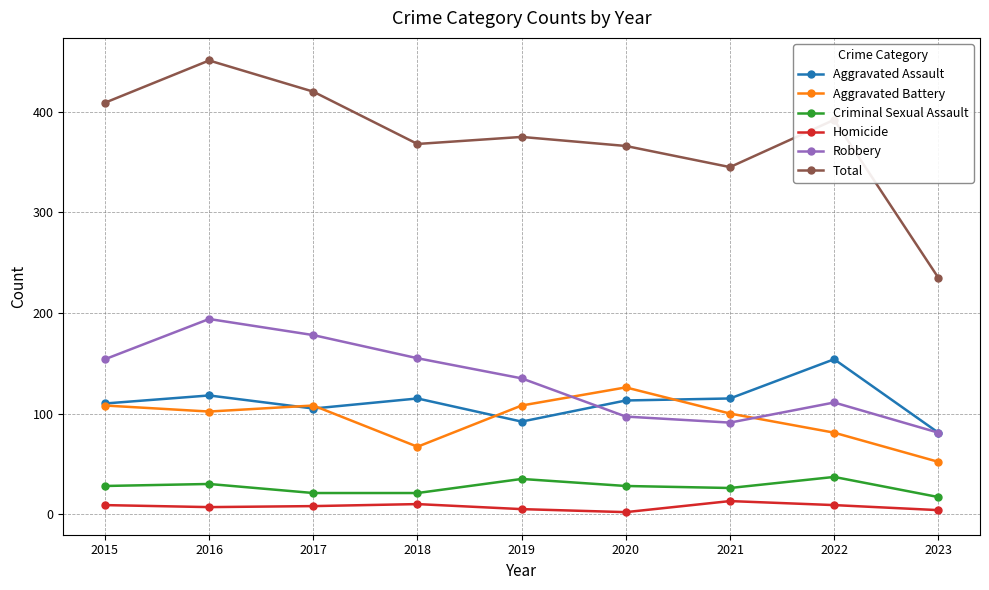

Read the Aggravated Assault value at 2021.

115